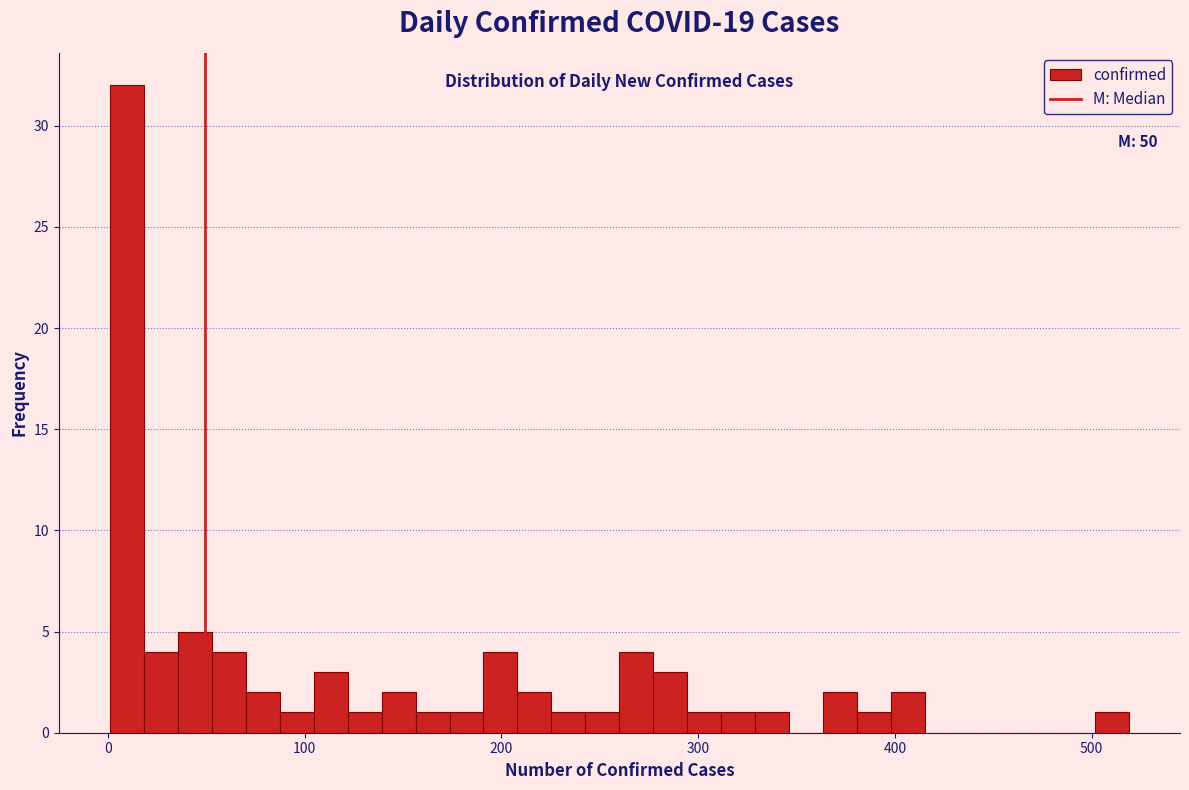

Around what value on the x-axis is the tallest bar? Give the approximate position of its centre, as read against the axis.

10